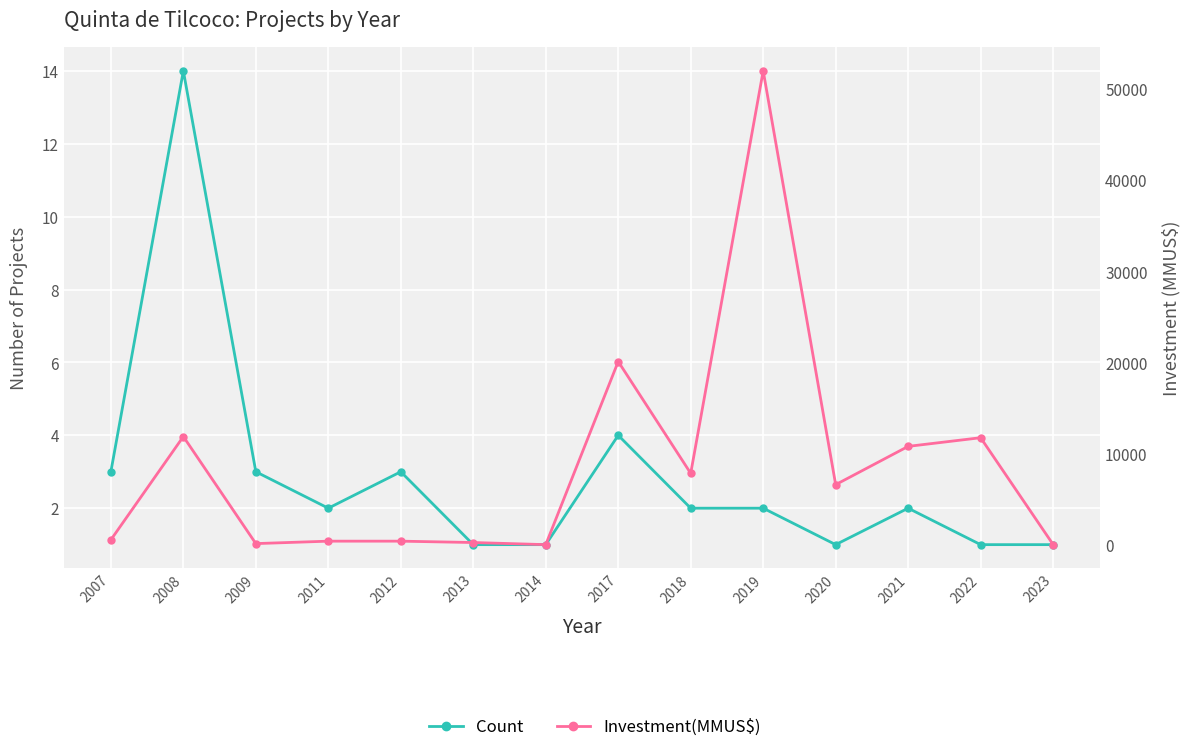

What is the sum of the Investment(MMUS$) values at 2017 and 2013?

20361